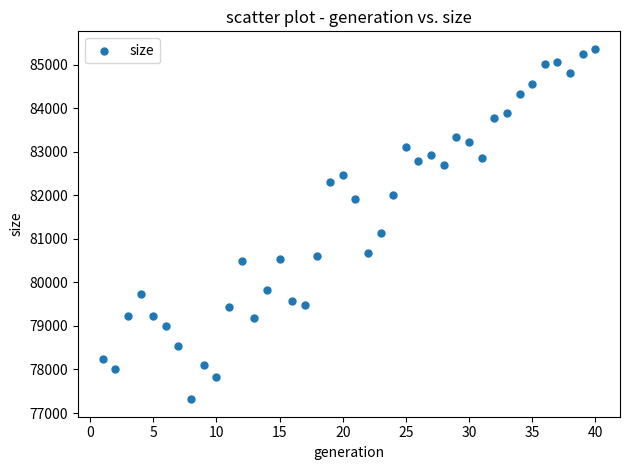

What is the range of Y values (max minus min)?

8046